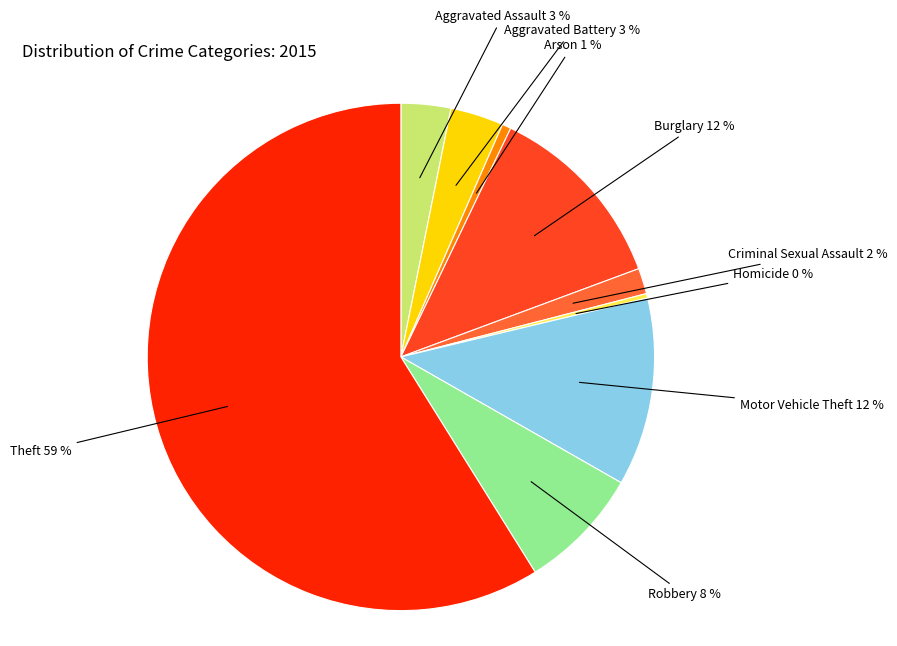

Is the sum of Robbery and Homicide greater than half?

No